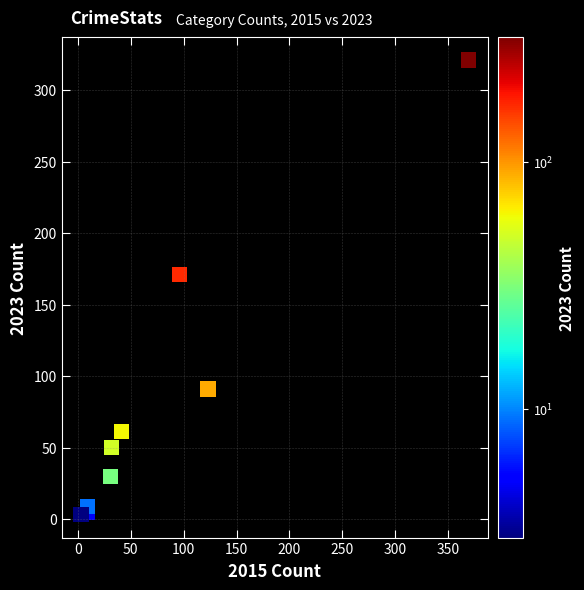

What Y value in the scatter plot is closest to 162?

171